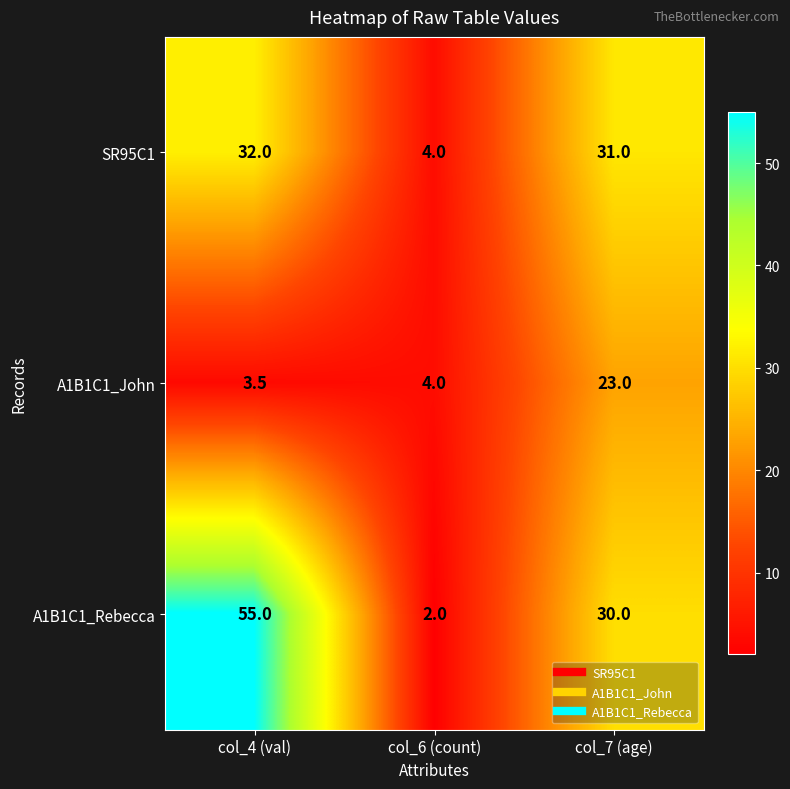

How many distinct data groups are displayed?

3